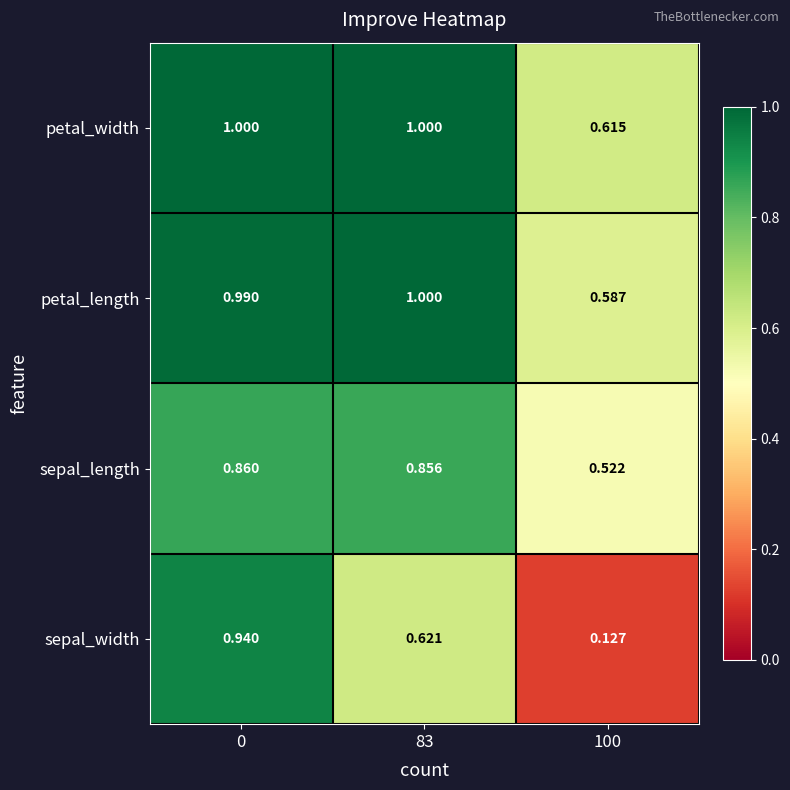

Rank the series at 100 from highest to lowest value.

petal_width, petal_length, sepal_length, sepal_width